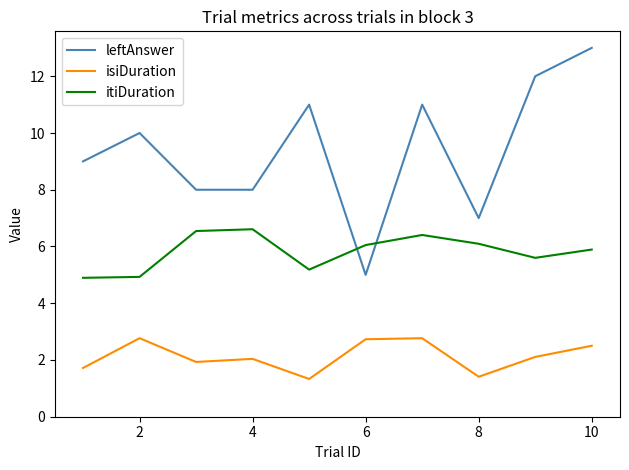

Which series has the largest total across all categories?

leftAnswer